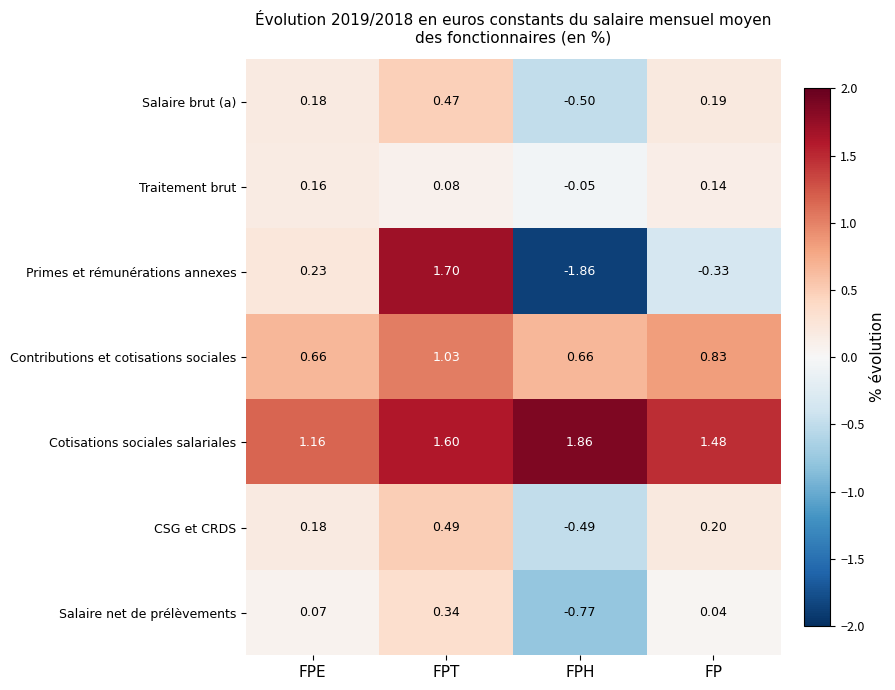

At which label does Salaire net de prélèvements reach its peak?

FPT